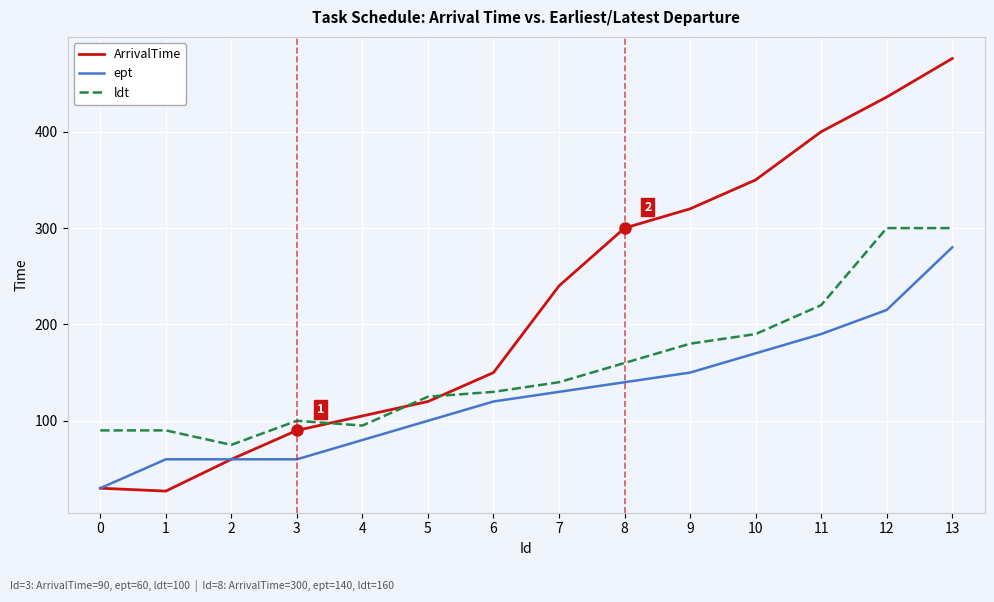

True or false: ept has a value of 167 at 5.

False